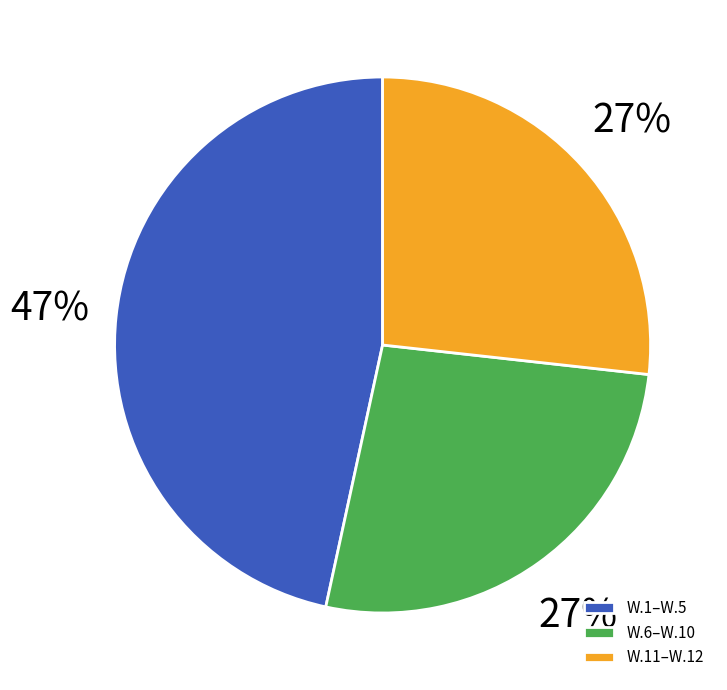

Is W.1–W.5 the majority of the pie?

No